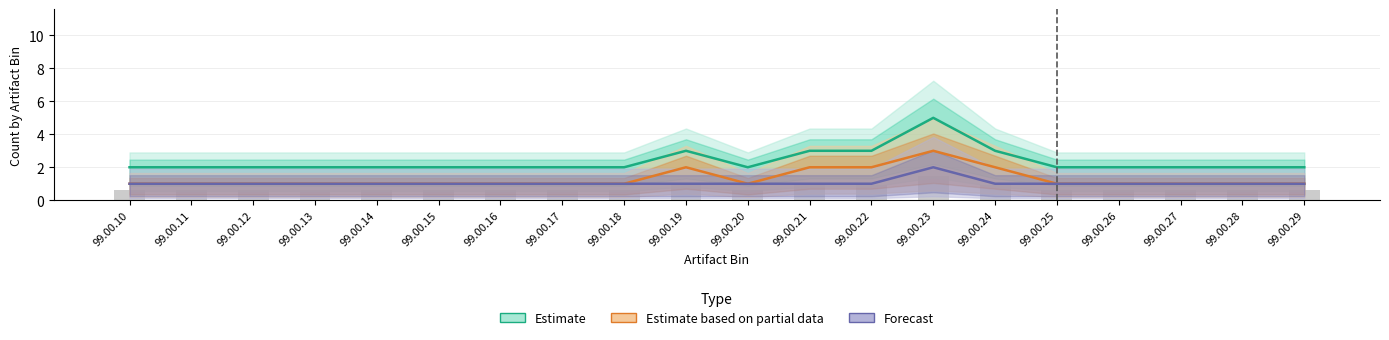

What is the minimum value shown in the chart?

1